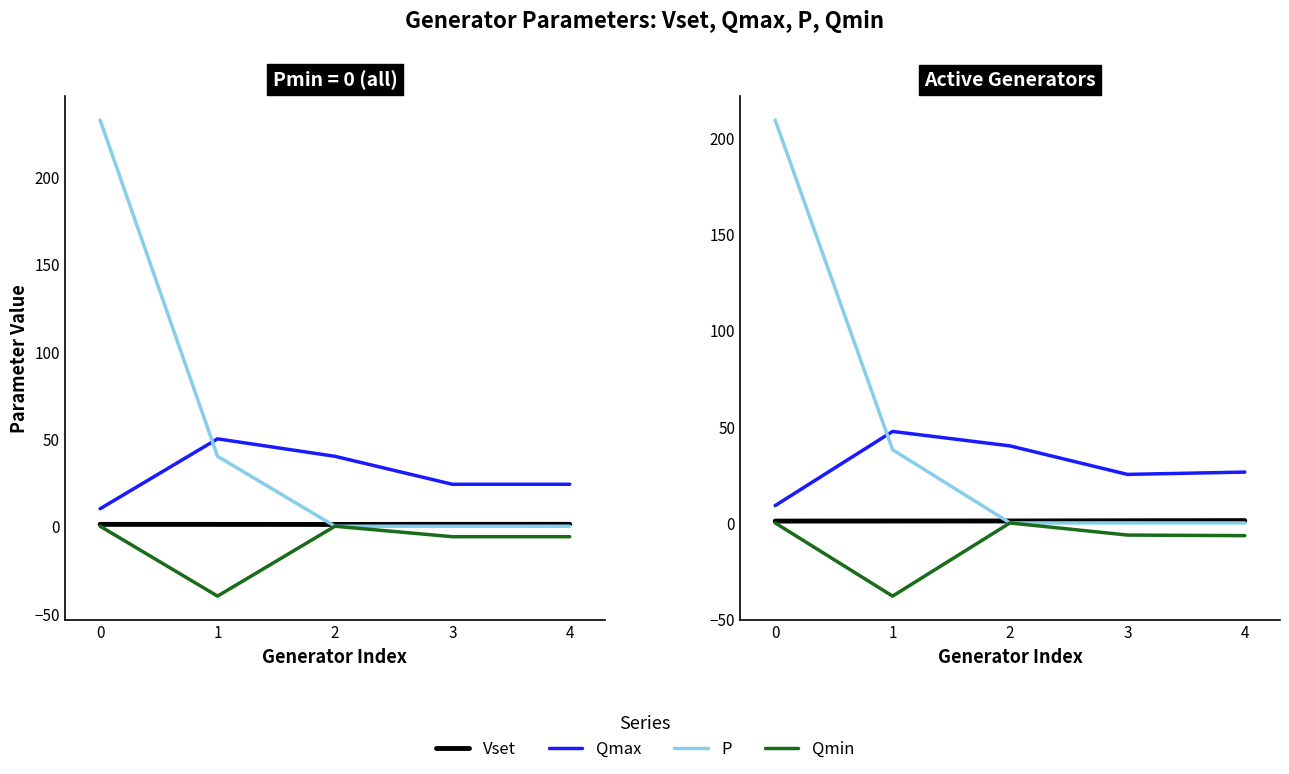

What is the total value across all series at 3?

20.0